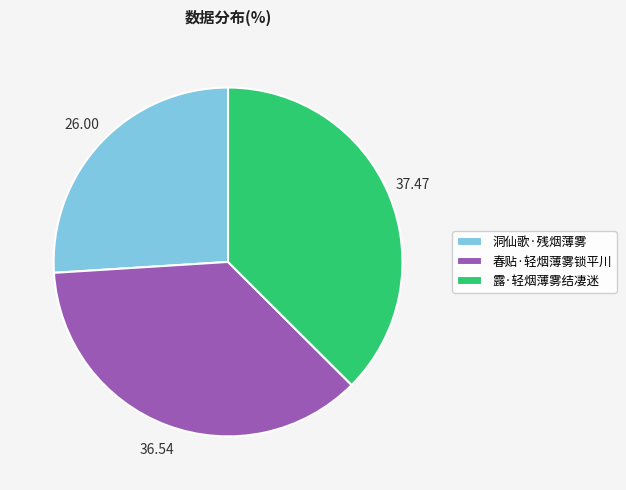

What is the smallest slice in the pie chart?

洞仙歌·残烟薄雾